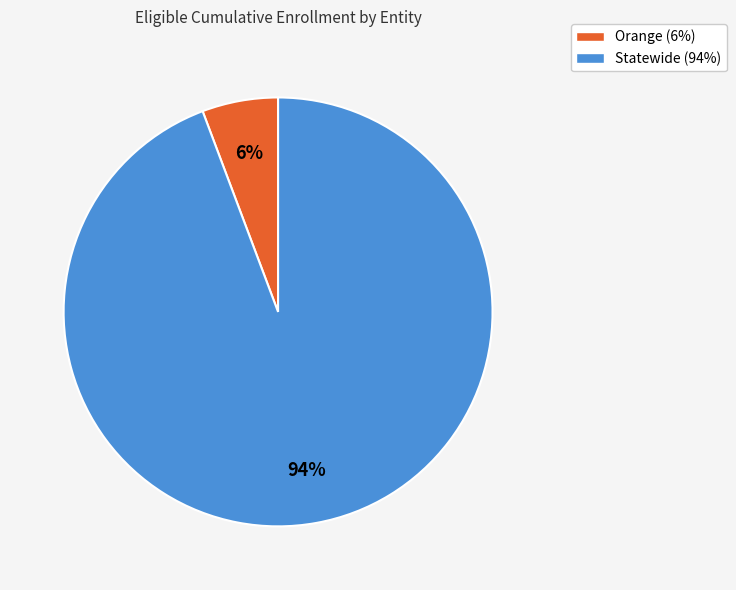

How many segments does this pie chart have?

2